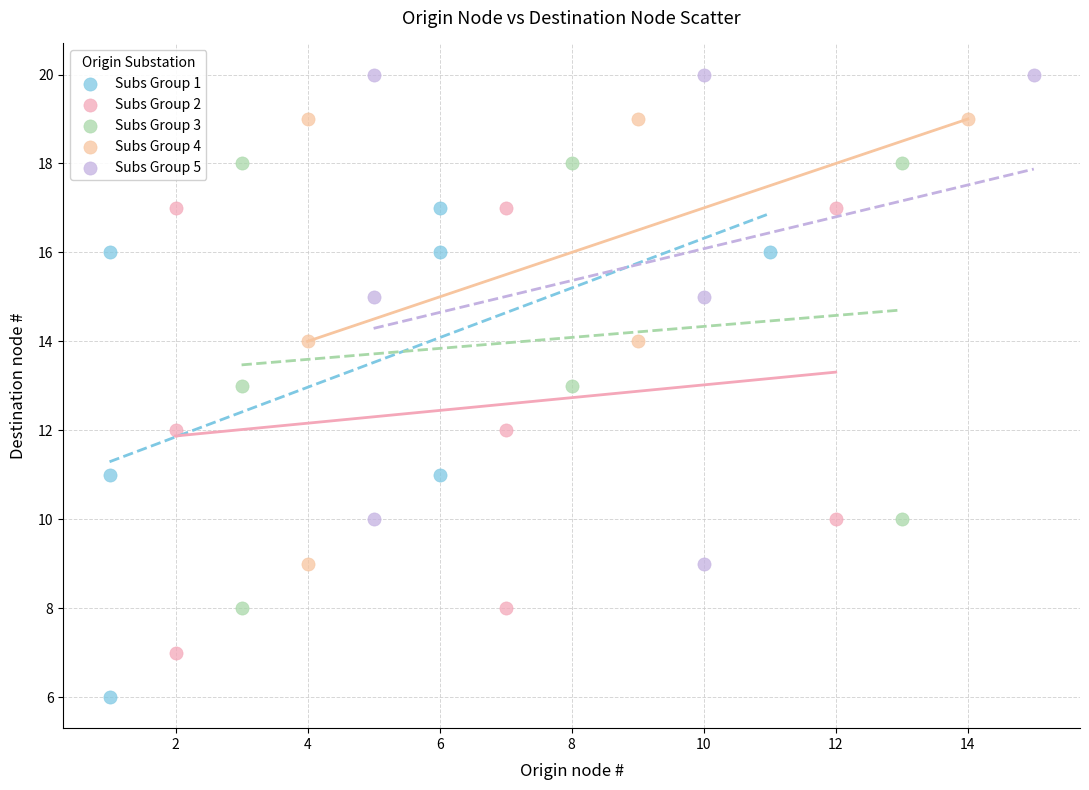

Which series reaches the maximum Y coordinate?

Subs Group 5